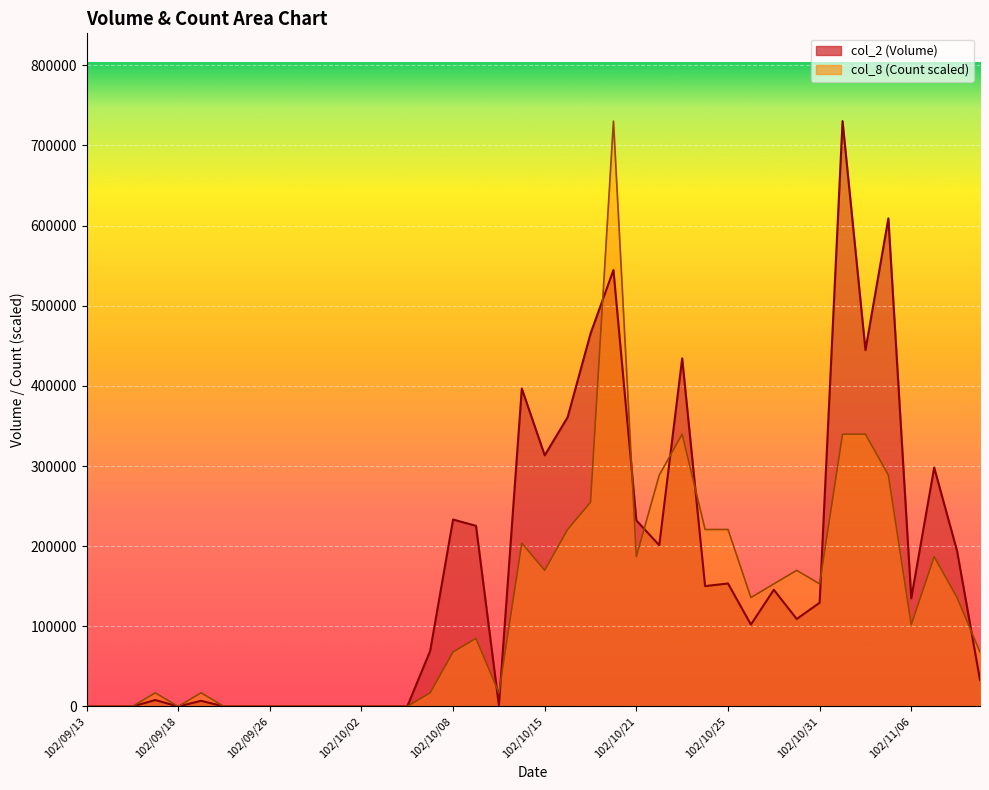

True or false: col_8 and col_2 cross at least once.

True